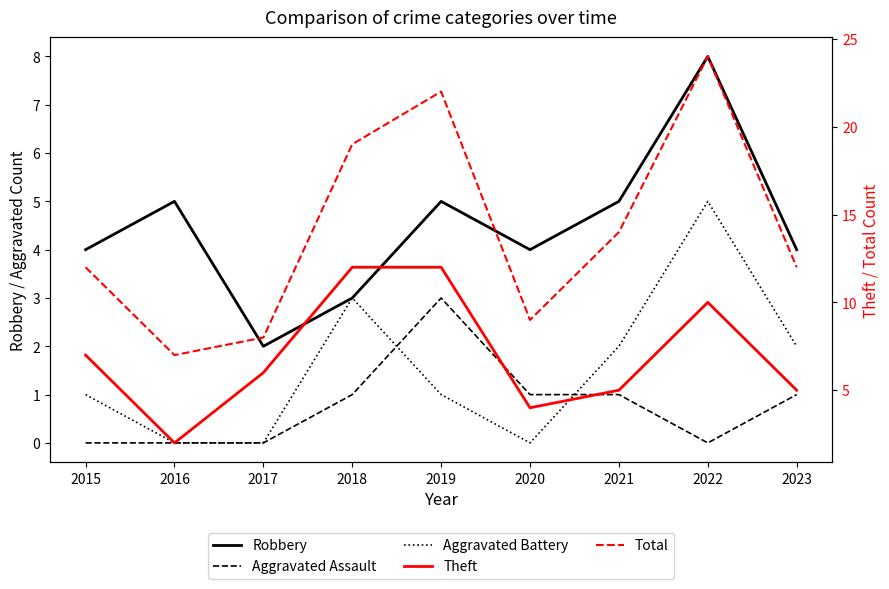

How many values in the Aggravated Battery series exceed 1?

4